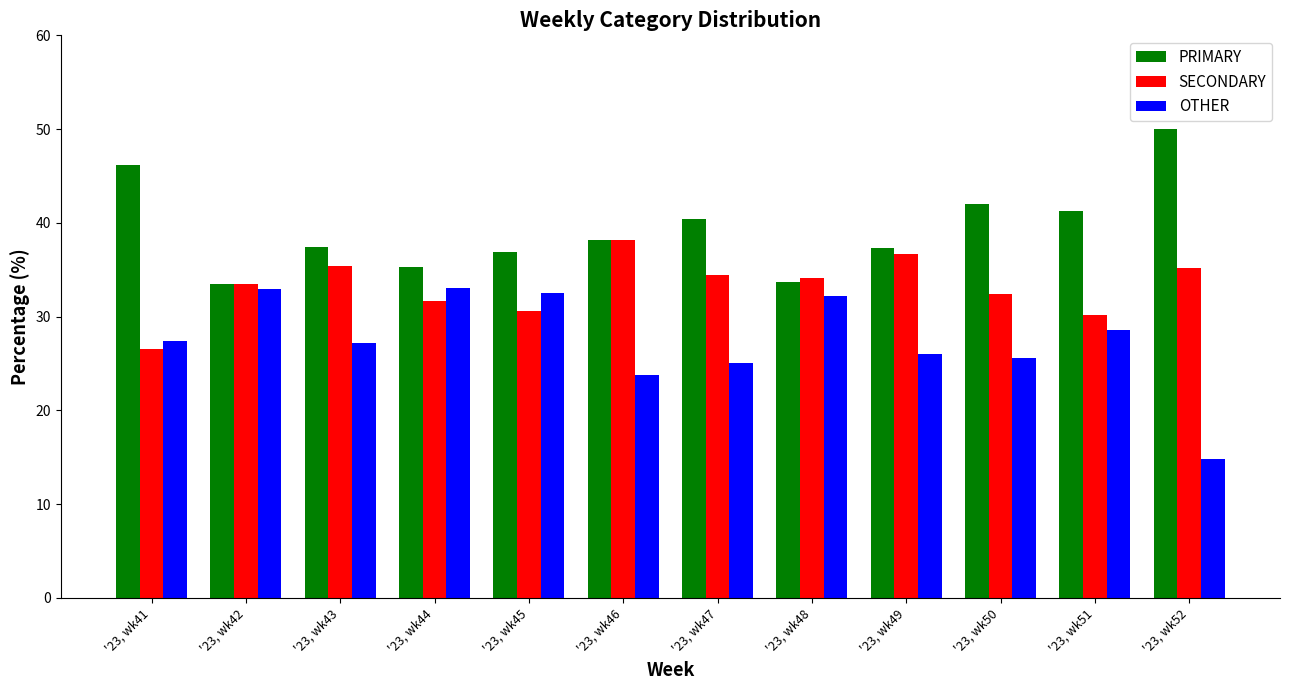

Which category has the highest value across all series?

'23, wk52